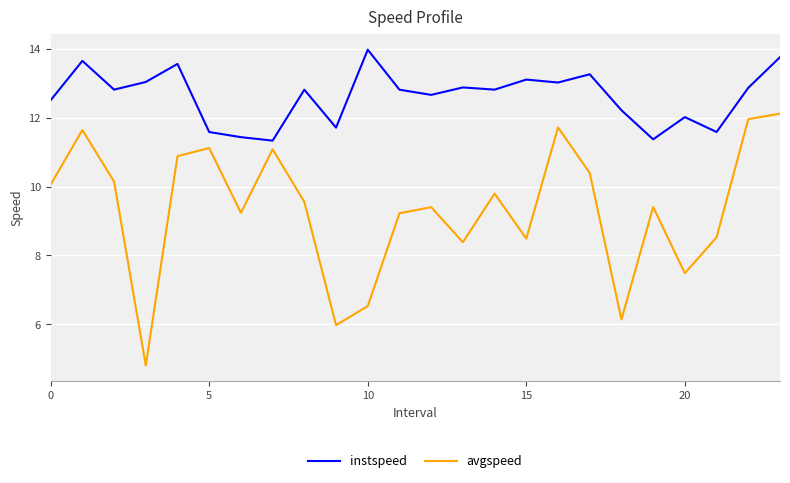

Which series has the largest total across all categories?

instspeed